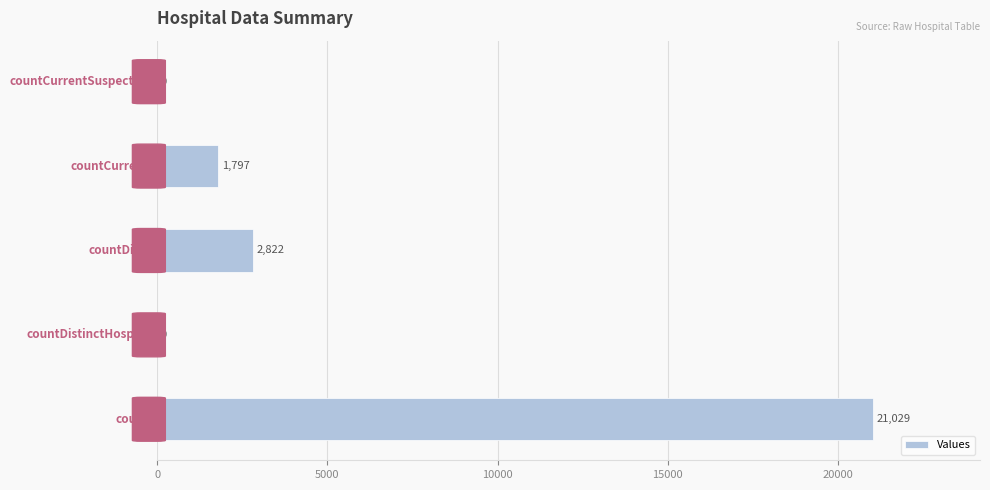

What is the greatest value displayed?

21029